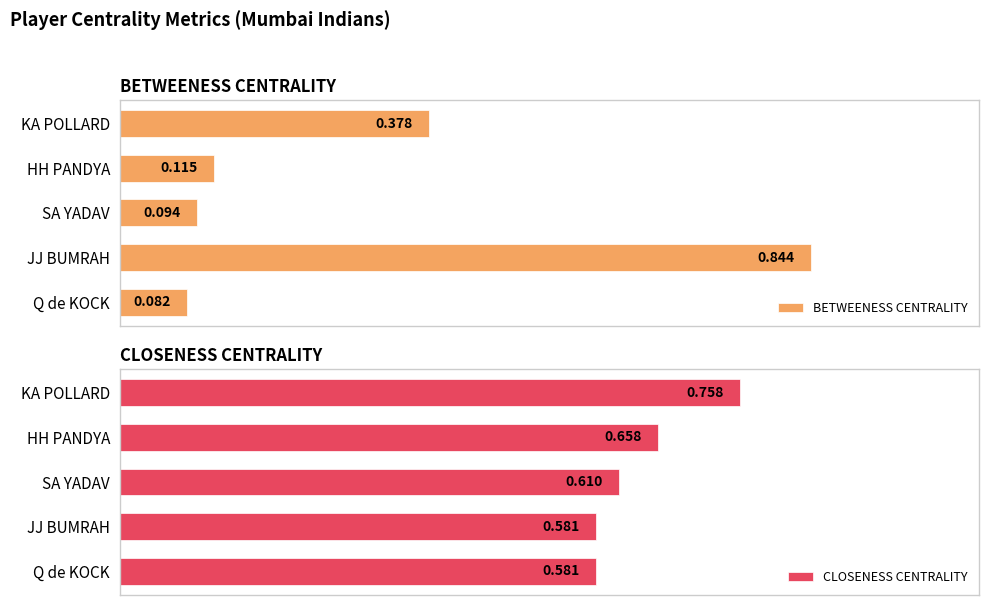

How many CLOSENESS CENTRALITY values are between 0 and 1?

5